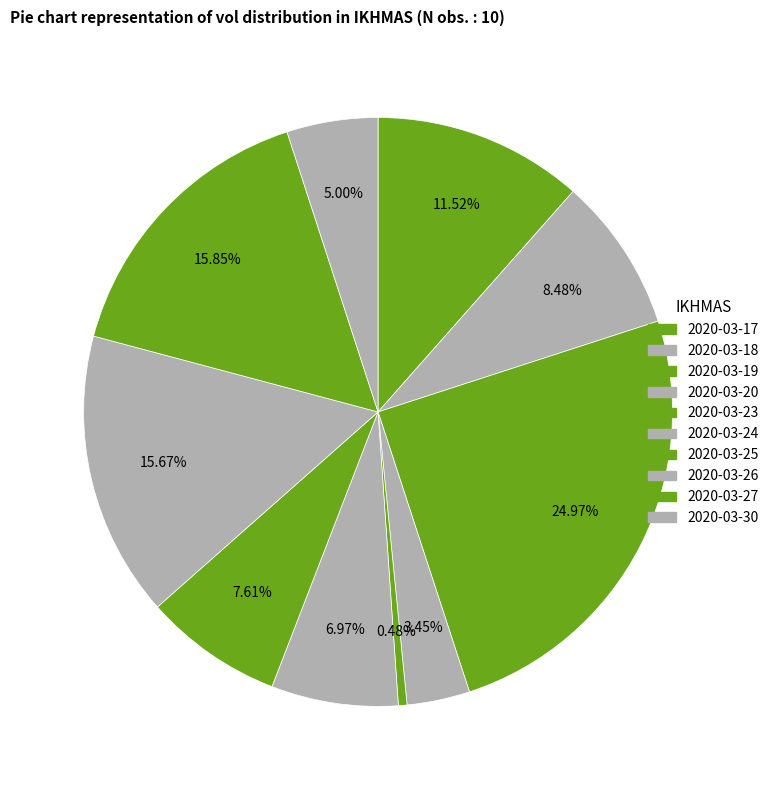

Approximately how many times larger is the value at 2020-03-25 compared to 2020-03-17?

0.7